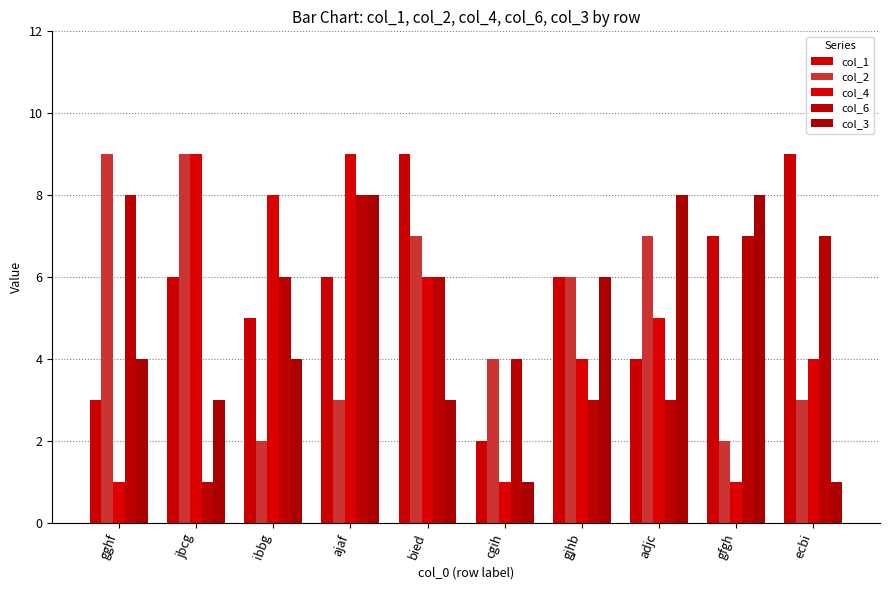

Reading left to right, transcribe all the data shown in this chart.

col_1: gghf=3	jbcg=6	ibbg=5	ajaf=6	bied=9	cgih=2	gjhb=6	adjc=4	gfgh=7	ecbi=9
col_2: gghf=9	jbcg=9	ibbg=2	ajaf=3	bied=7	cgih=4	gjhb=6	adjc=7	gfgh=2	ecbi=3
col_4: gghf=1	jbcg=9	ibbg=8	ajaf=9	bied=6	cgih=1	gjhb=4	adjc=5	gfgh=1	ecbi=4
col_6: gghf=8	jbcg=1	ibbg=6	ajaf=8	bied=6	cgih=4	gjhb=3	adjc=3	gfgh=7	ecbi=7
col_3: gghf=4	jbcg=3	ibbg=4	ajaf=8	bied=3	cgih=1	gjhb=6	adjc=8	gfgh=8	ecbi=1